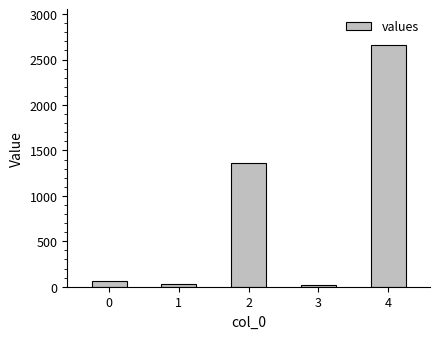

At which category does the chart reach its peak across all series?

4